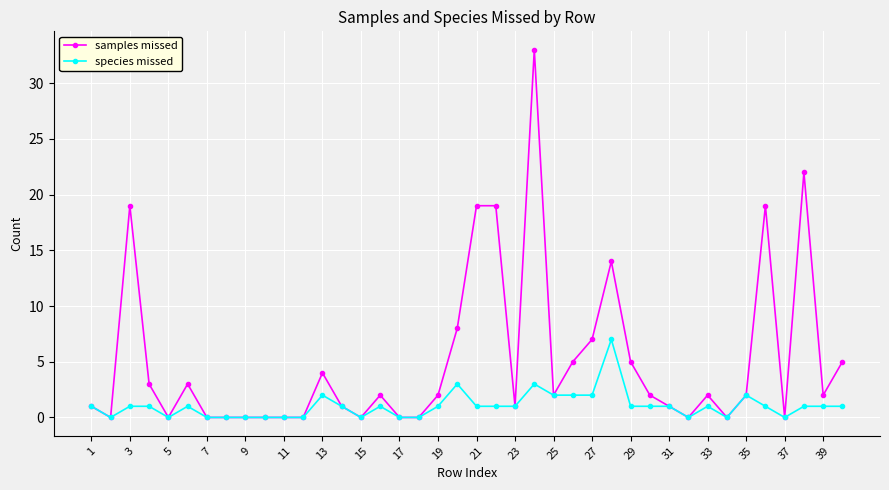

True or false: species missed has more than 0 interior local peaks.

True